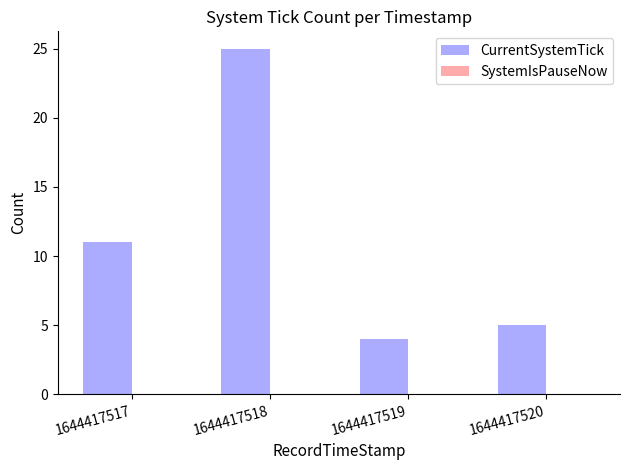

At which label is the value closest to 14?

1644417517